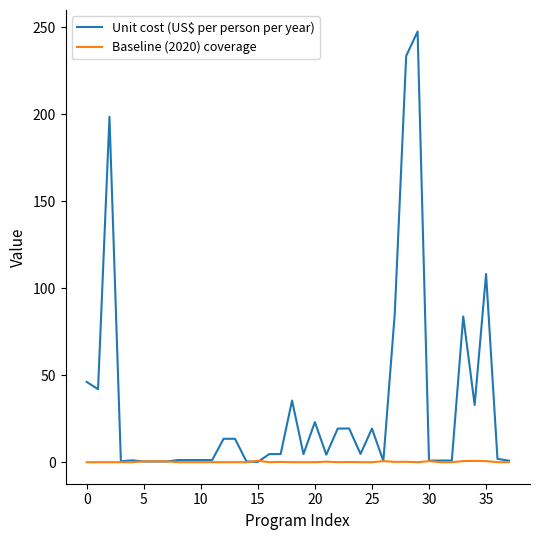

Which series has the largest range (max minus min)?

Unit cost (US$ per person per year)